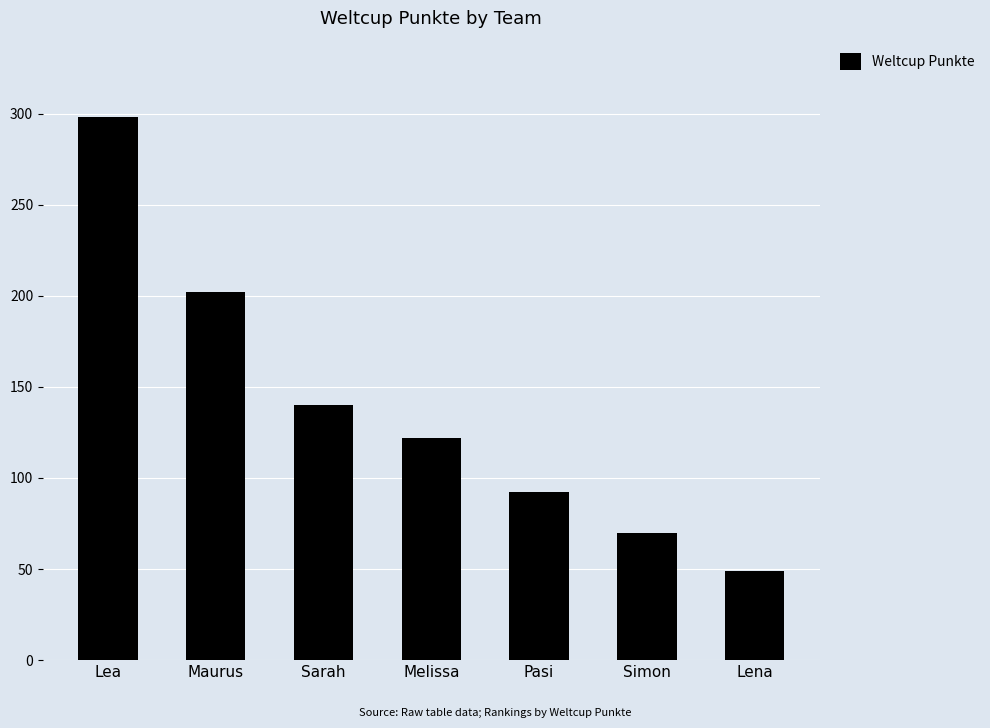

The chart shows a value of 70 at Simon. True or false?

True